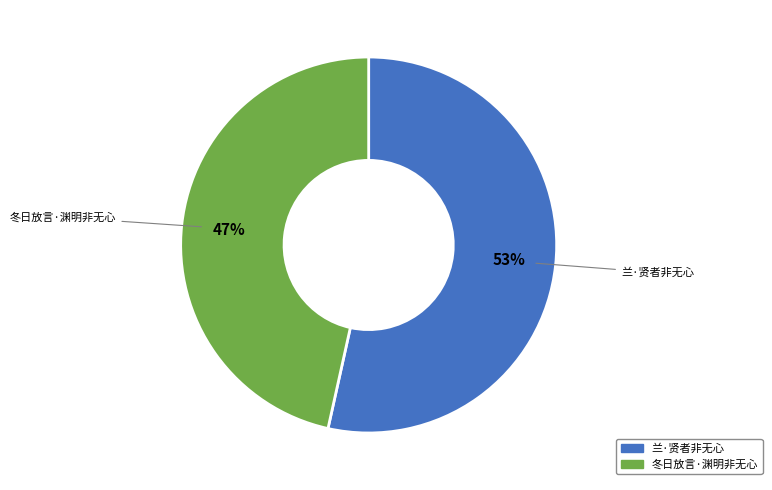

Is 冬日放言·渊明非无心 the majority of the pie?

No